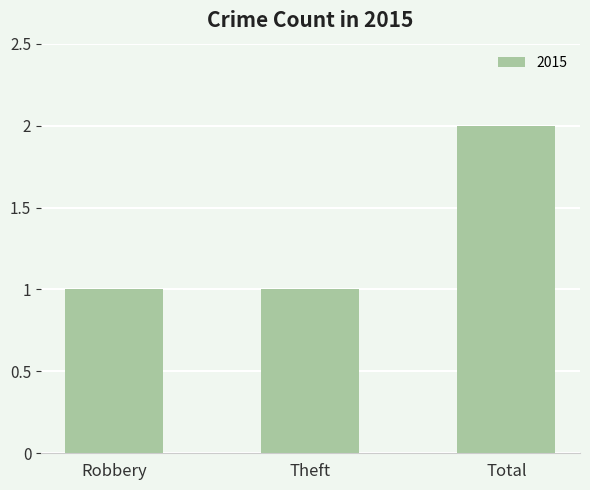

What value does the data have at Theft?

1